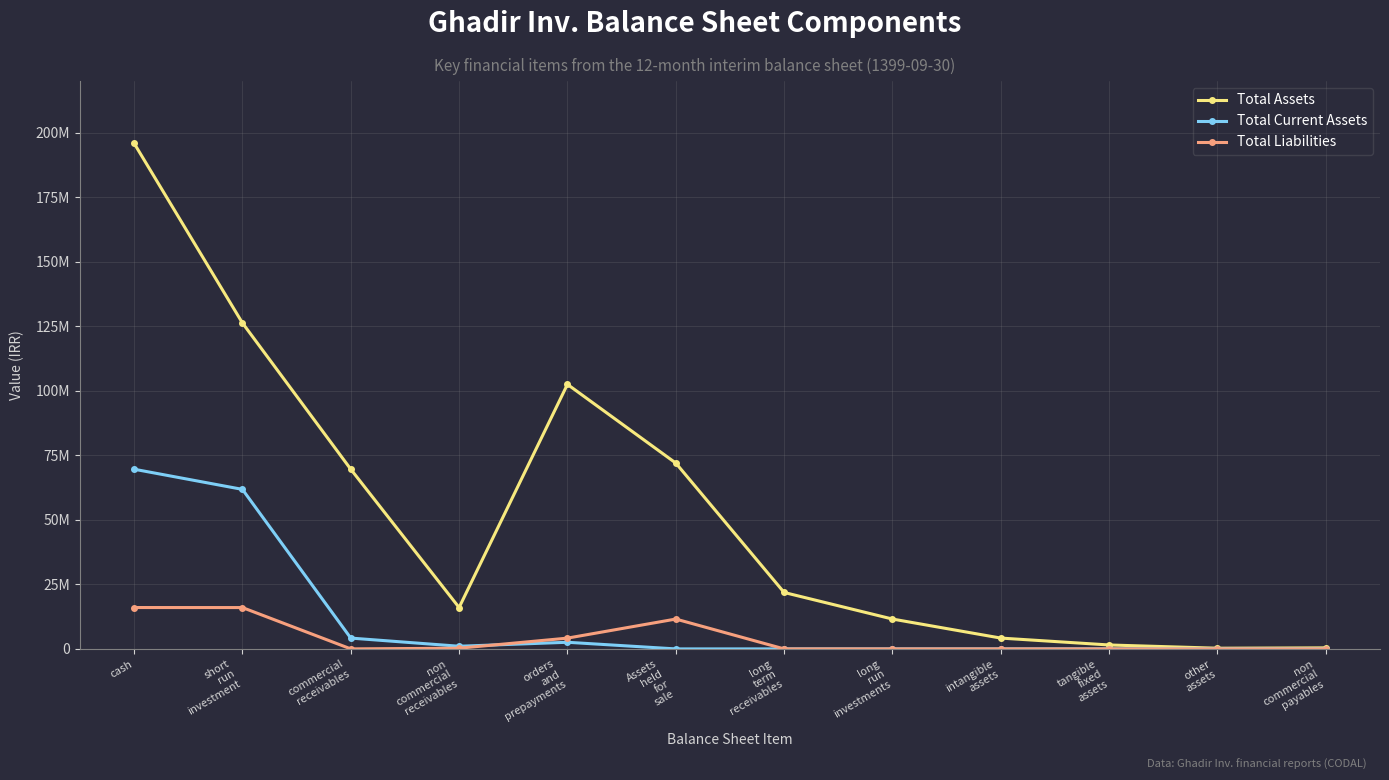

What position from the left is non
commercial
receivables?

4